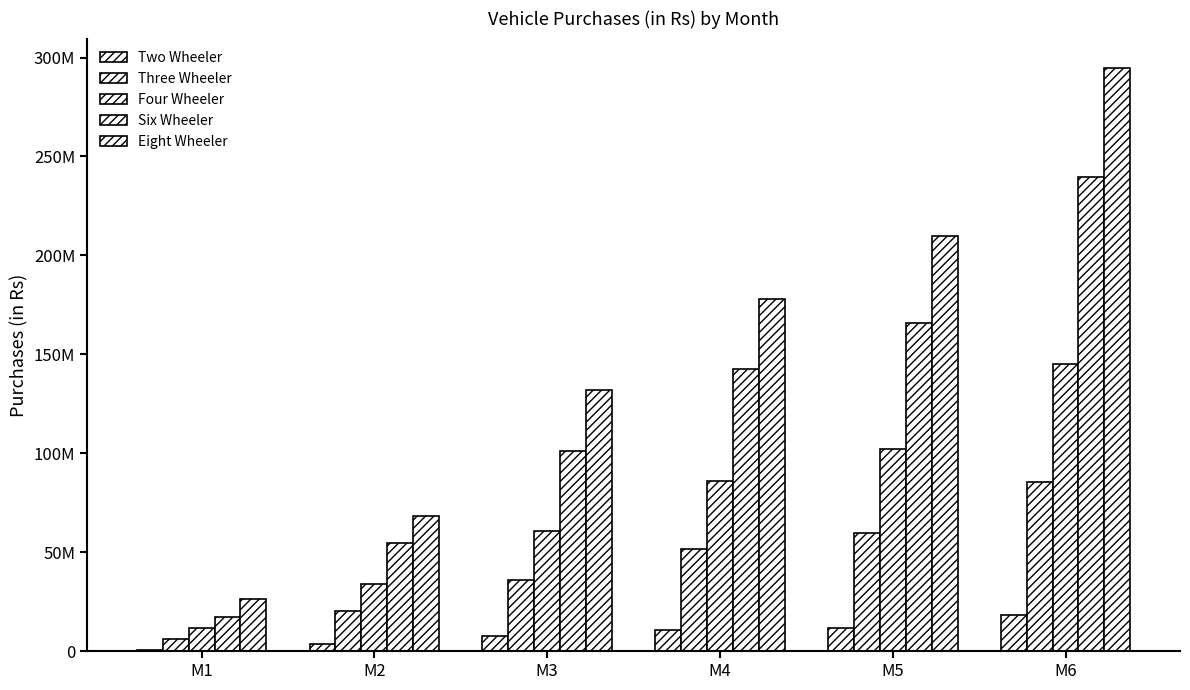

What is the smallest value displayed?

691920.0